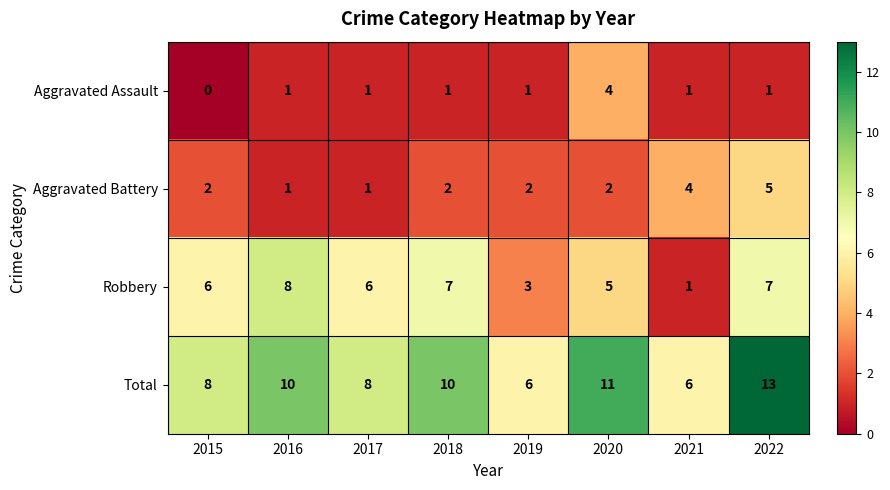

What is the approximate value of Total at 2016?

10